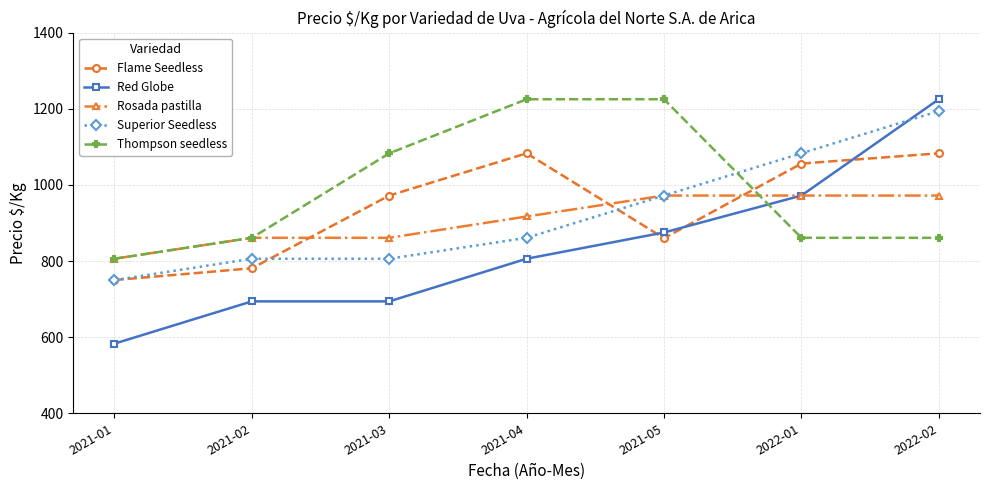

Which label corresponds to the smallest value in the chart?

2021-01